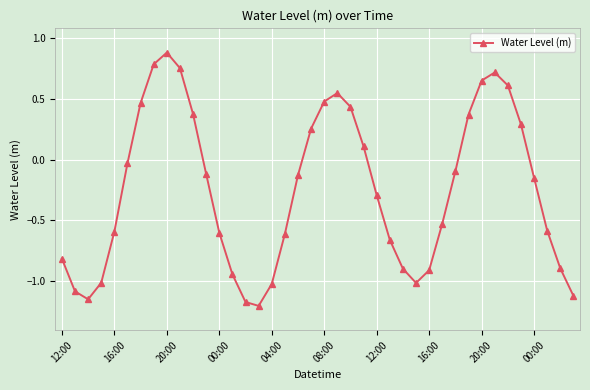

True or false: the data has more than 0 interior local peaks.

True